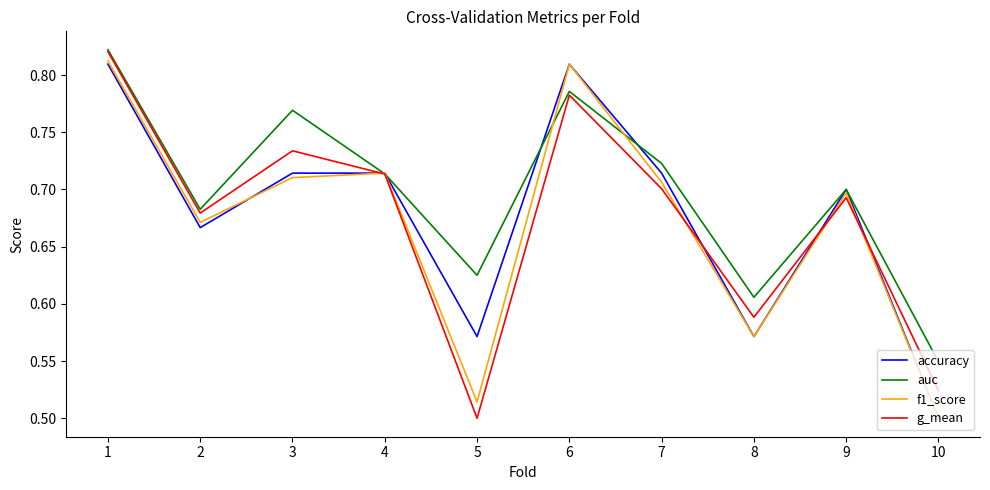

Is the value of auc at 4 greater than the value of accuracy at 5?

Yes